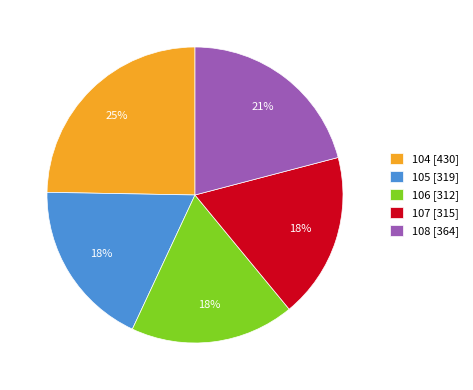

Approximately how many times larger is the value at 106 compared to 107?

1.0